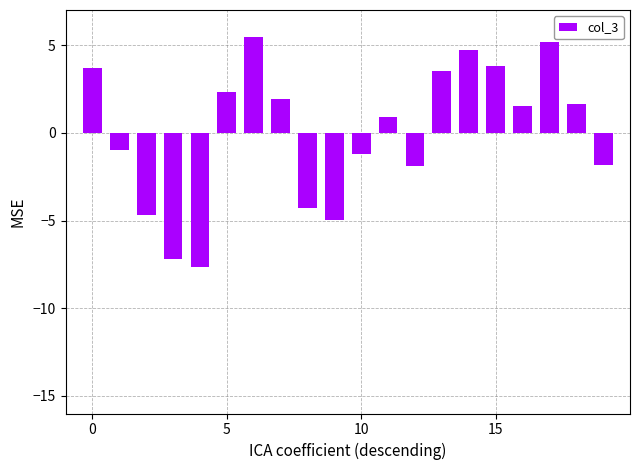

What is the smallest value displayed?

-7.7